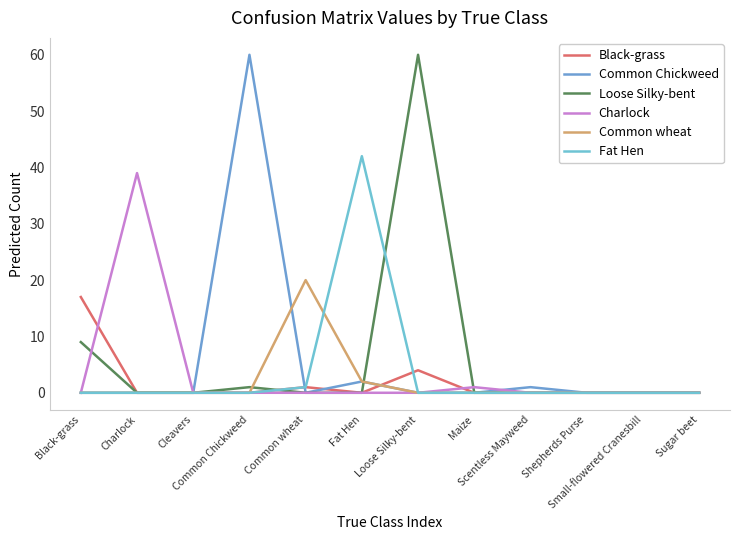

What position from the right is Scentless Mayweed?

4